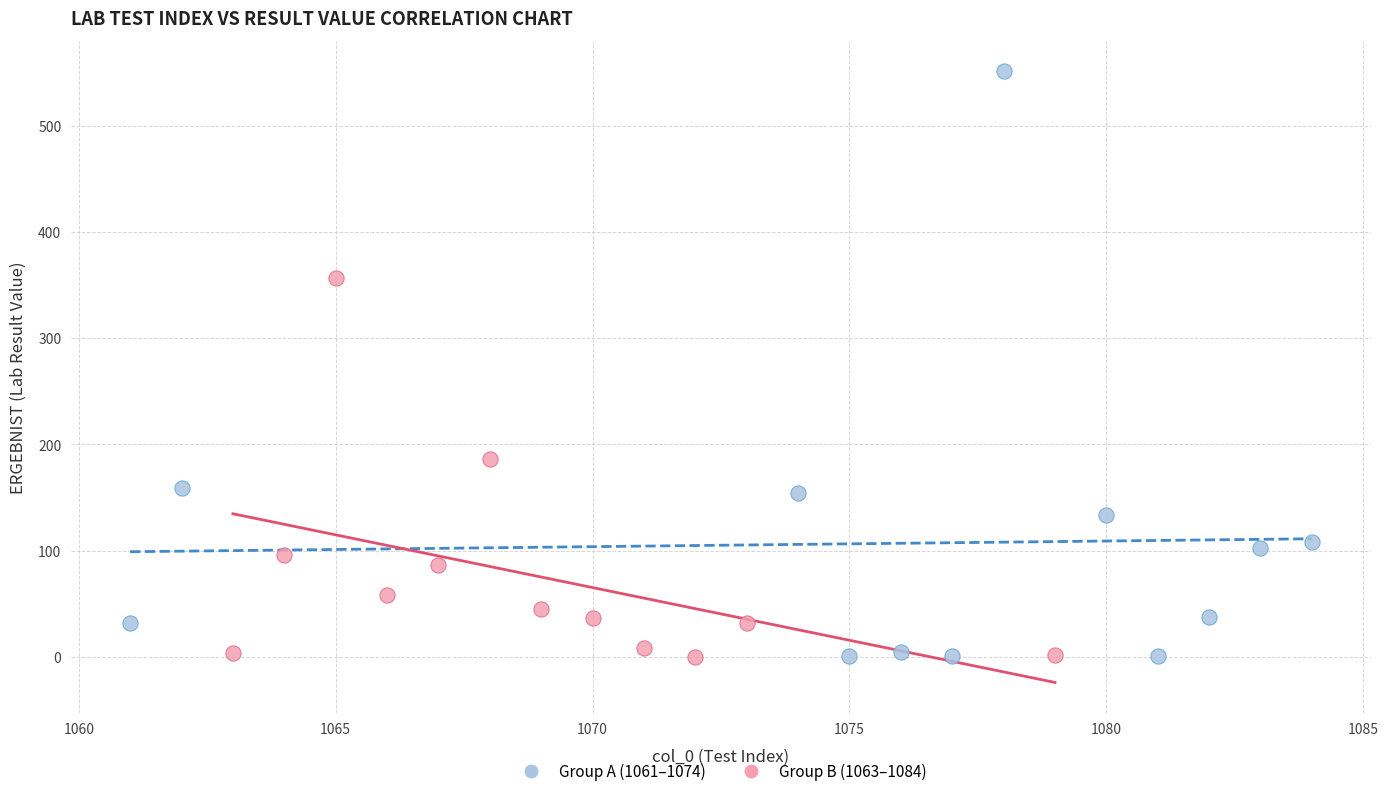

What are all the series names shown in the legend?

Group A (1061–1074), Group B (1063–1084)